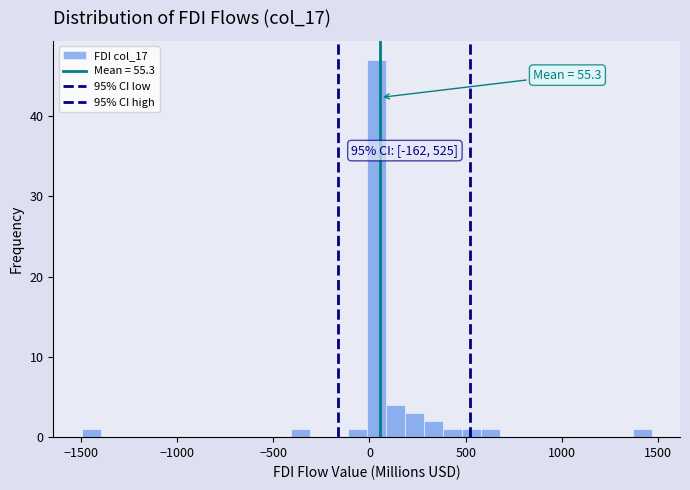

Around what value on the x-axis is the tallest bar? Give the approximate position of its centre, as read against the axis.

50